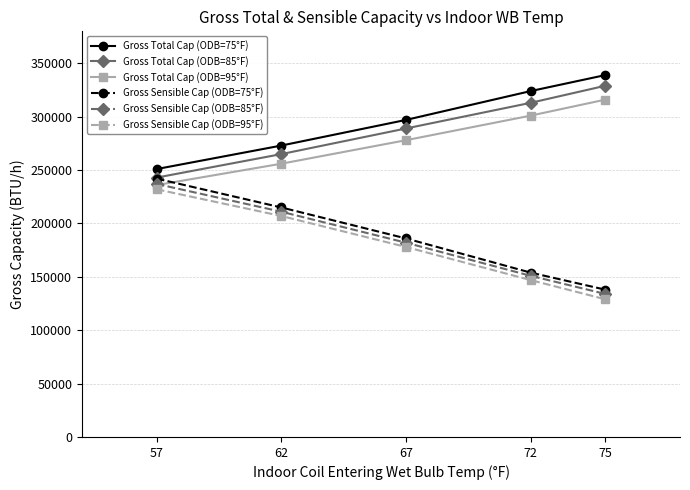

The value of Gross Sensible Cap (ODB=85°F) at 62 is 211000. True or false?

True